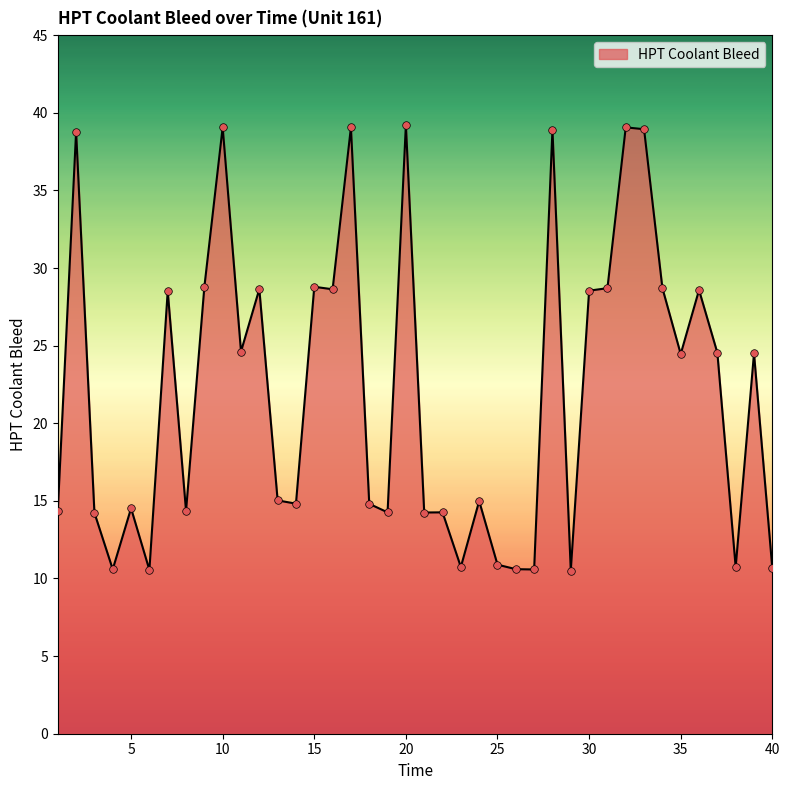

What is the difference between the maximum and minimum values?

28.7